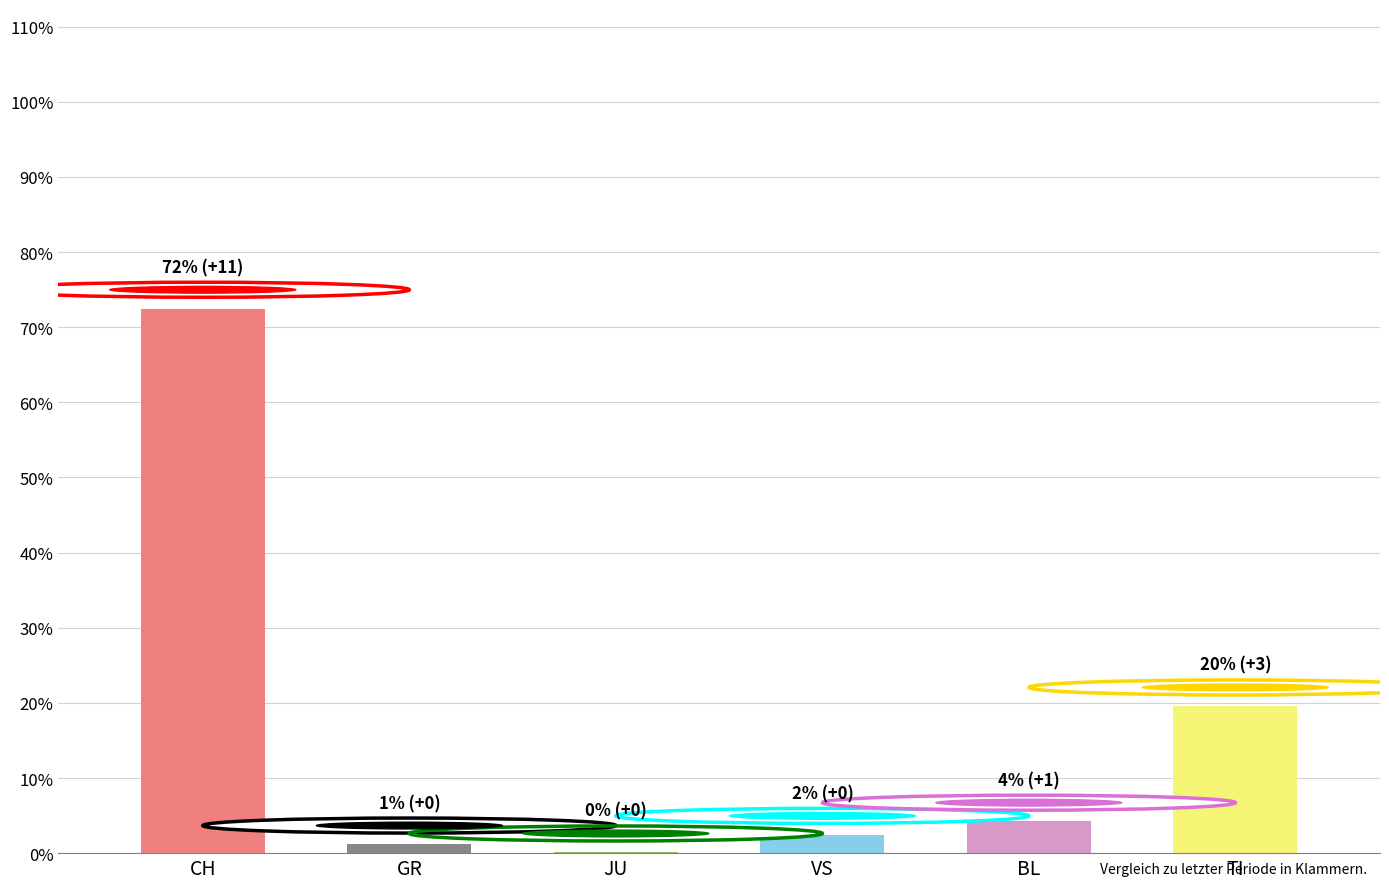

Is the value of VS at JU greater than the value of GR at 10?

No